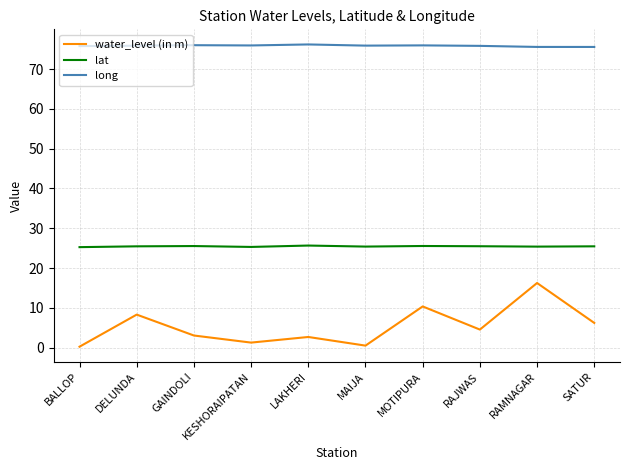

True or false: long and lat intersect in this chart.

False